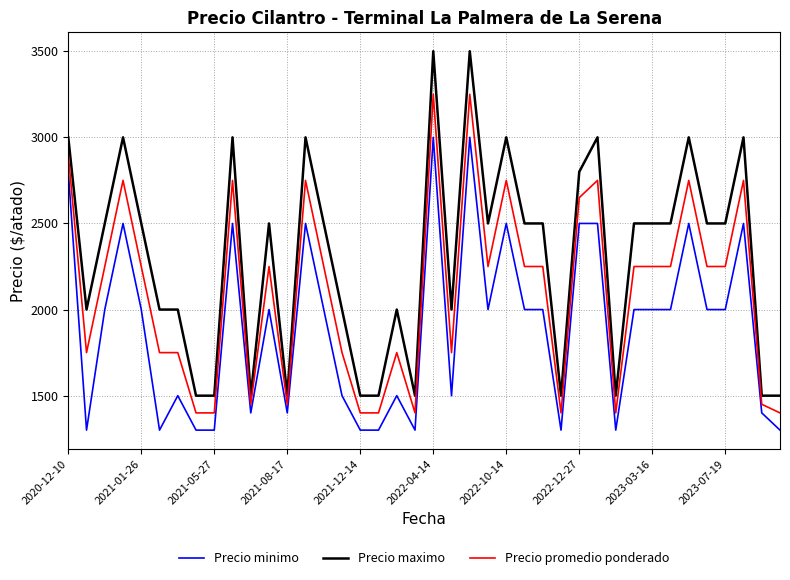

What are all the series names shown in the legend?

Precio minimo, Precio maximo, Precio promedio ponderado